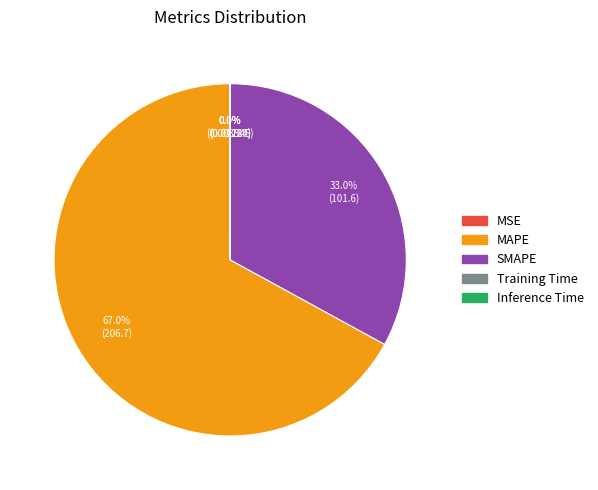

What is the ratio of the value at SMAPE to the value at MAPE?

0.5